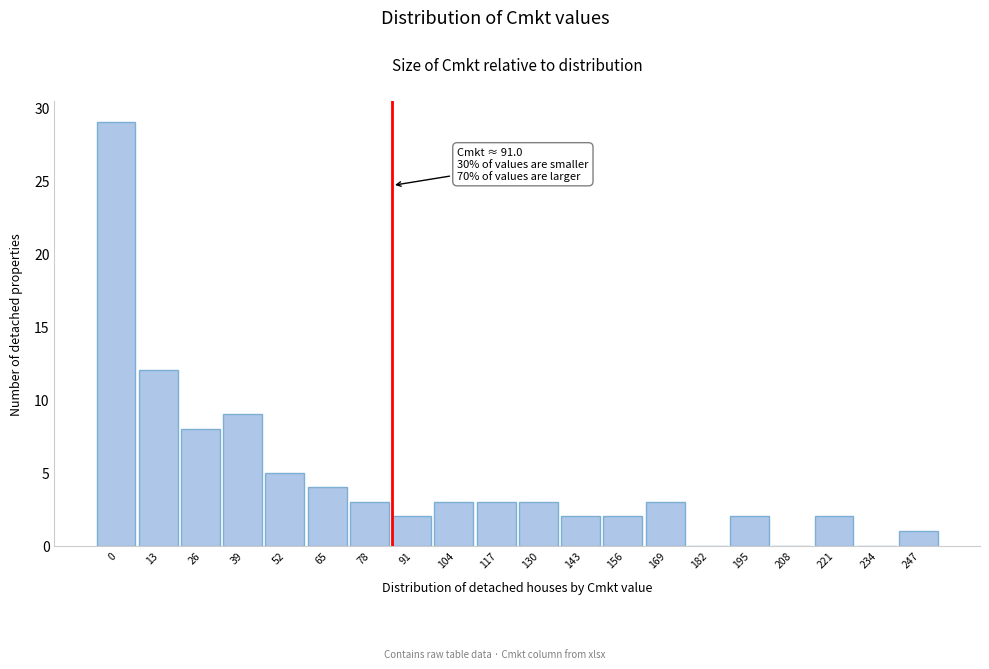

Reading left to right, list all the values displayed in this chart.

0=29	13=12	26=8	39=9	52=5	65=4	78=3	91=2	104=3	117=3	130=3	143=2	156=2	169=3	182=0	195=2	208=0	221=2	234=0	247=1